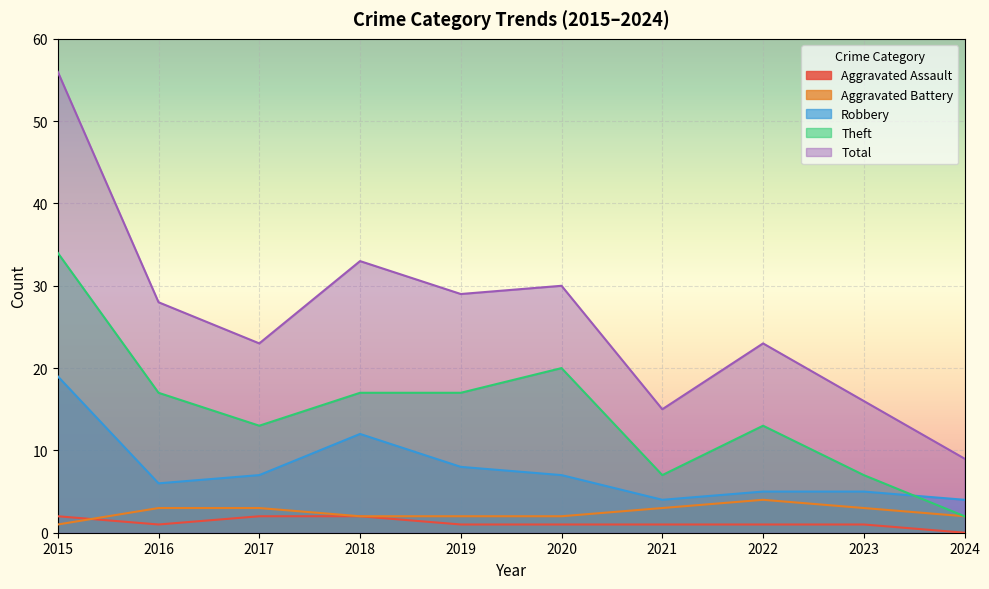

How many data points in Aggravated Battery are above 3?

1